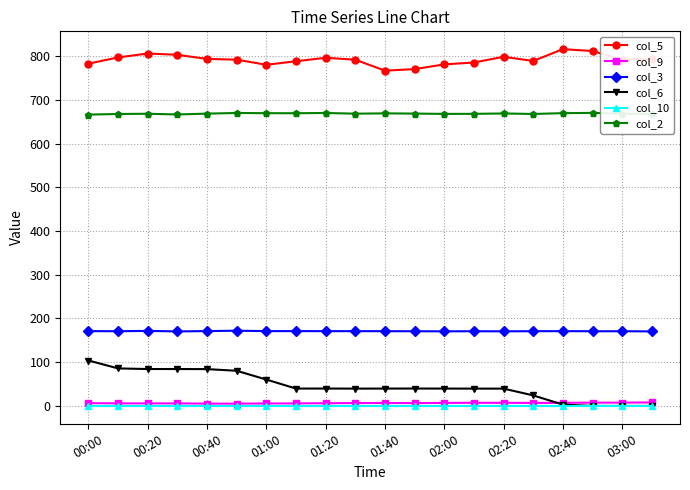

Which series has the largest total across all categories?

col_5